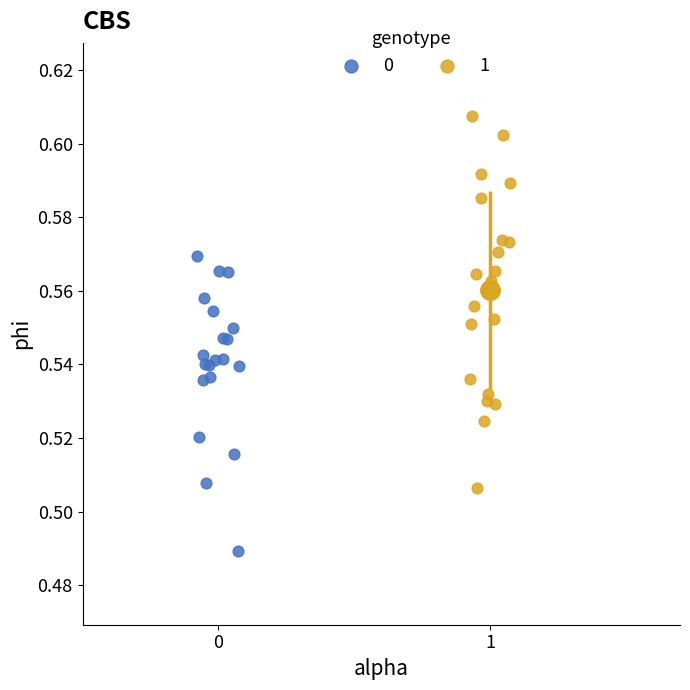

Which series contains the highest Y value?

1